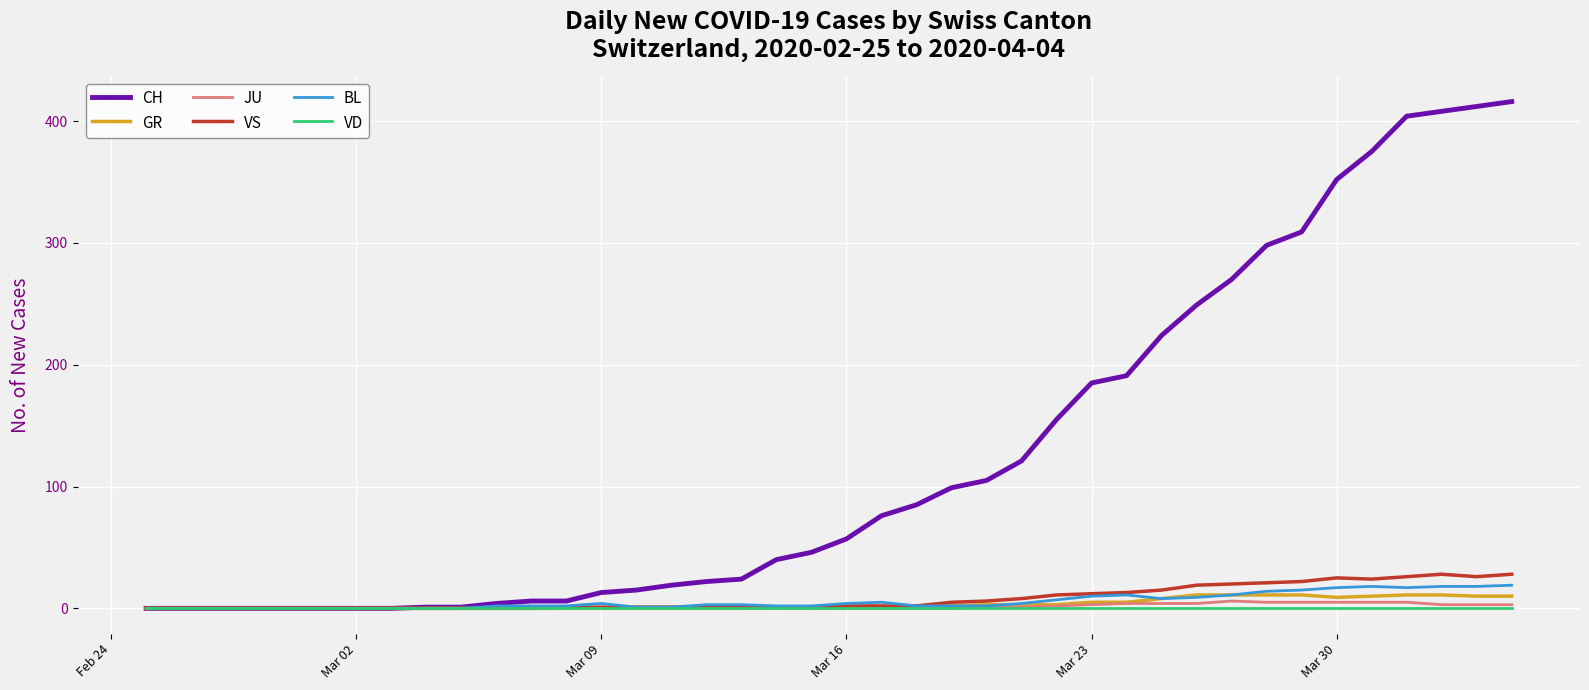

Which series has the largest range (max minus min)?

CH